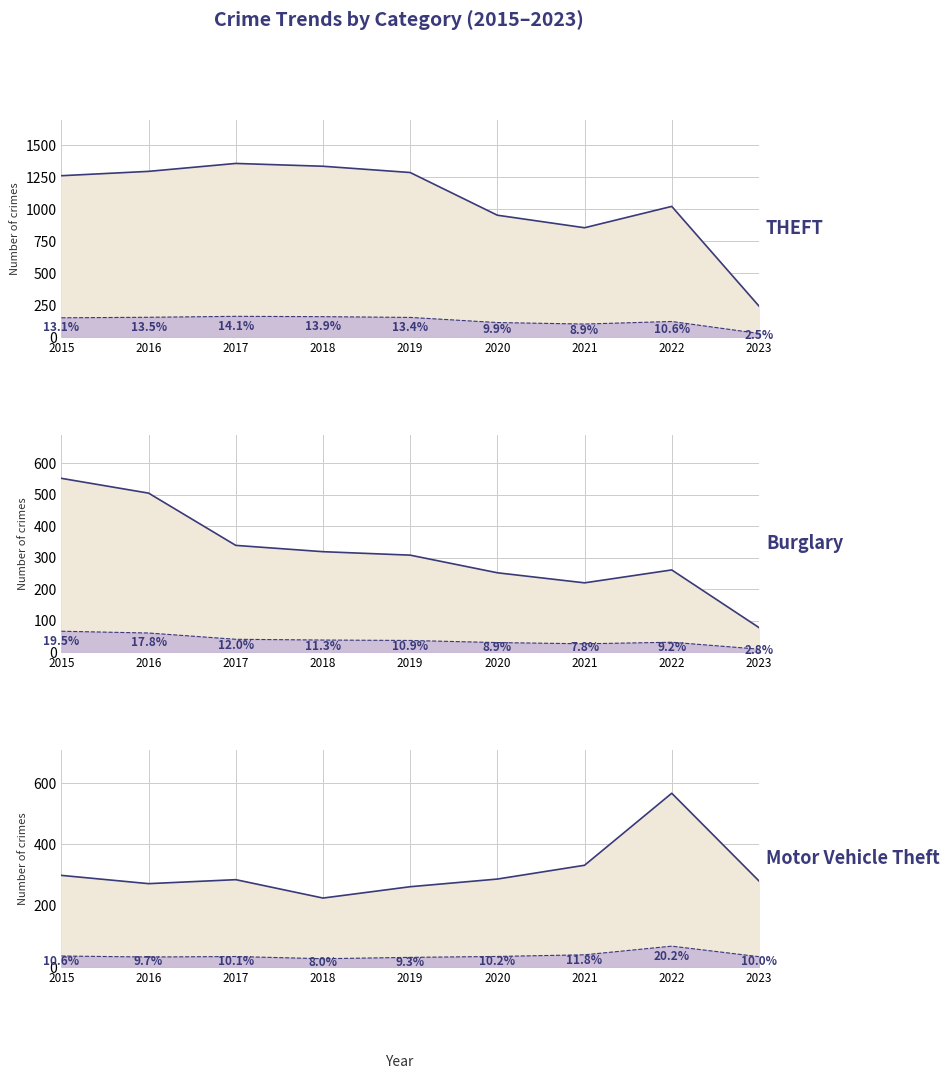

The value of Motor Vehicle Theft at 2016 is 160. True or false?

False